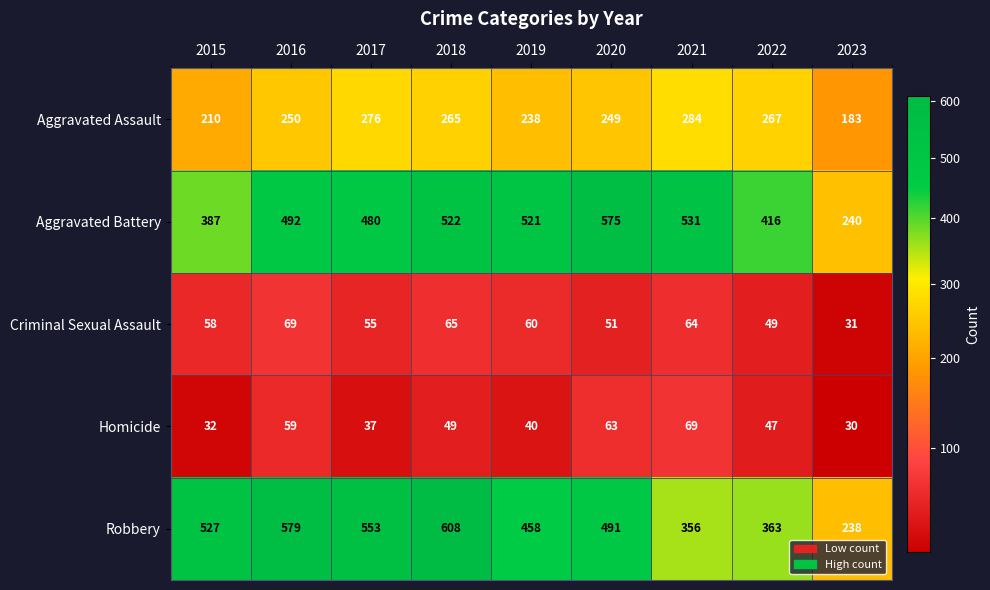

What is the difference between the Criminal Sexual Assault values at 2015 and 2022?

9